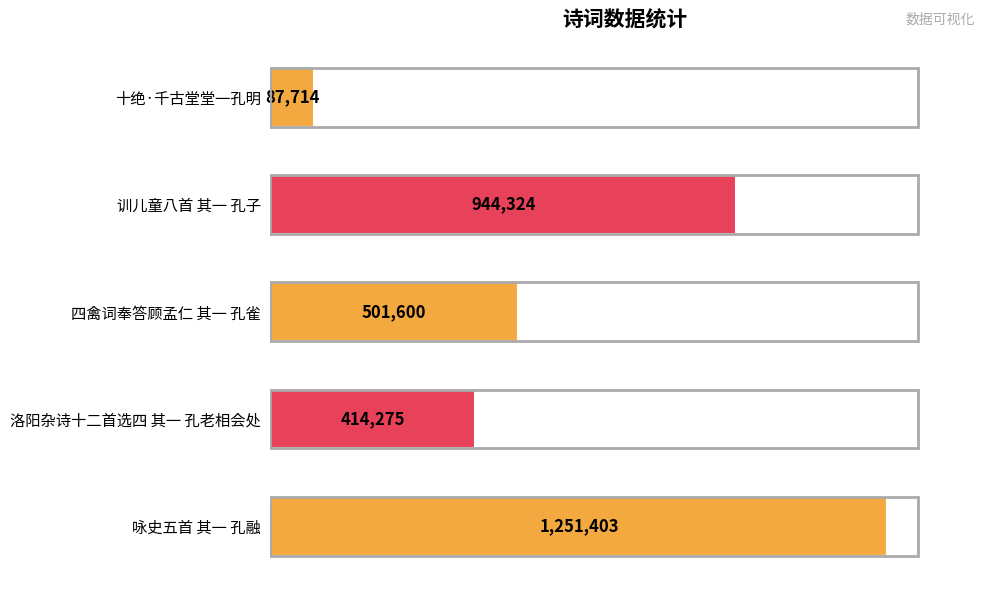

What is the average value?

639863